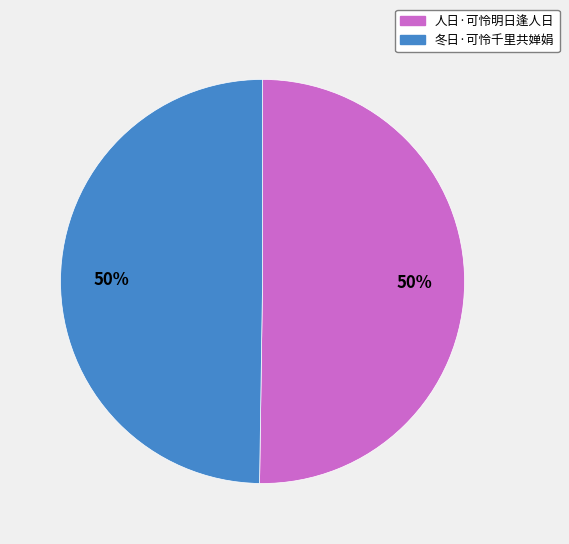

How many segments does this pie chart have?

2